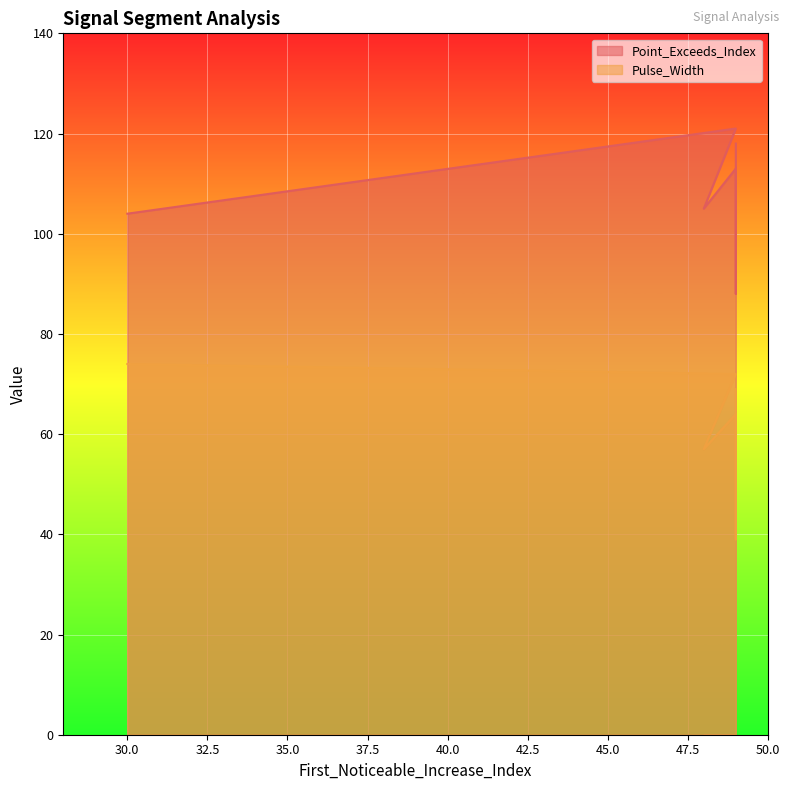

At how many categories does at least one series exceed 71?

10